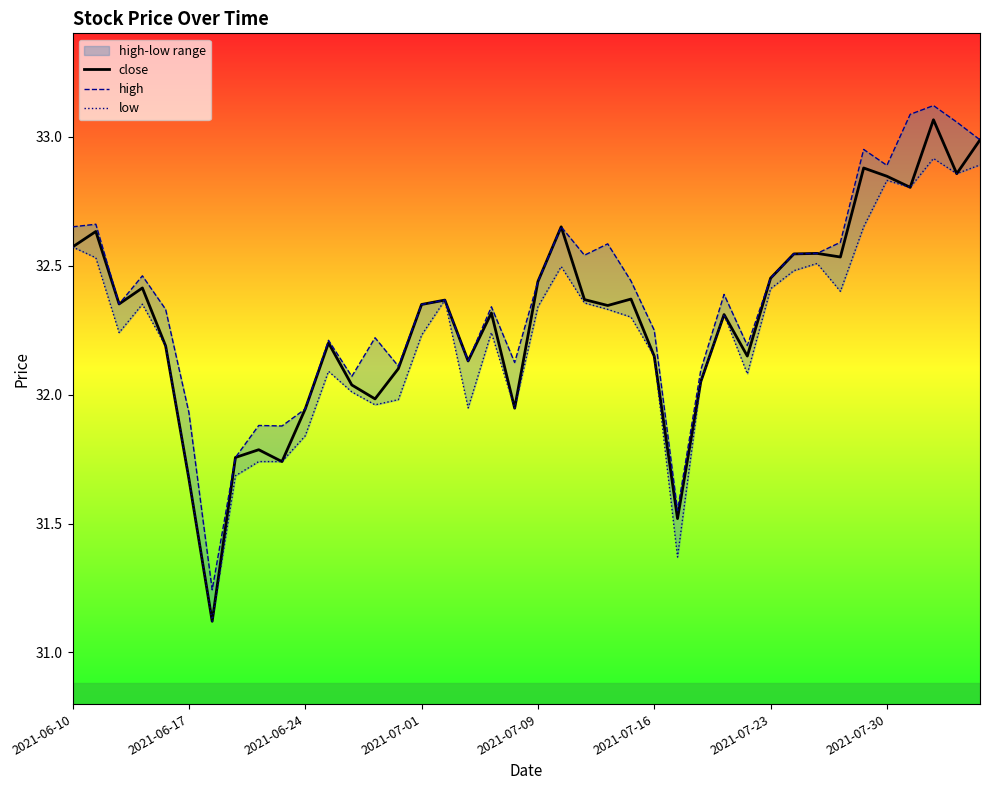

At which category does the chart reach its peak across all series?

37